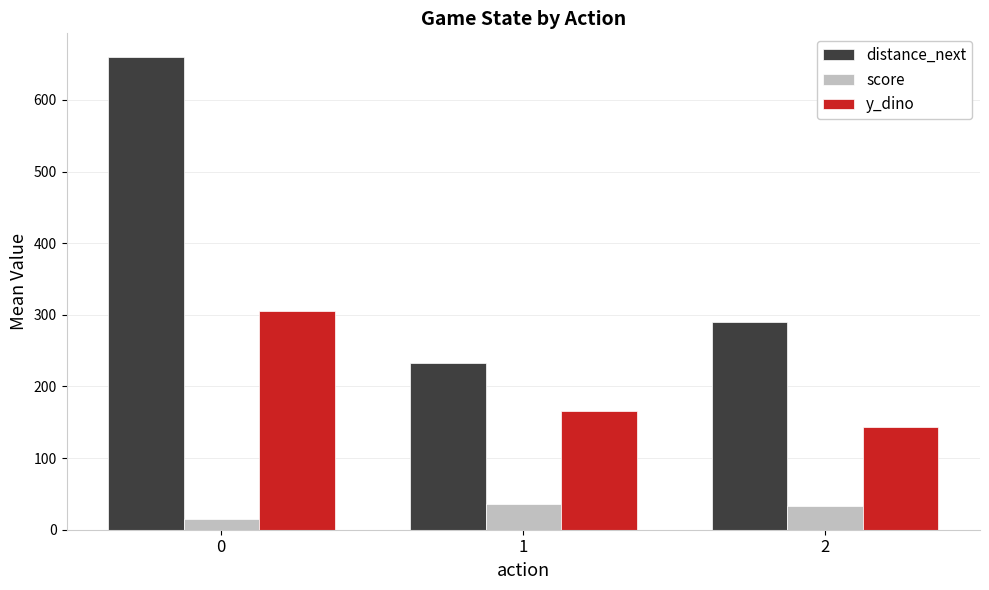

Where is distance_next nearest to the value 446?

2